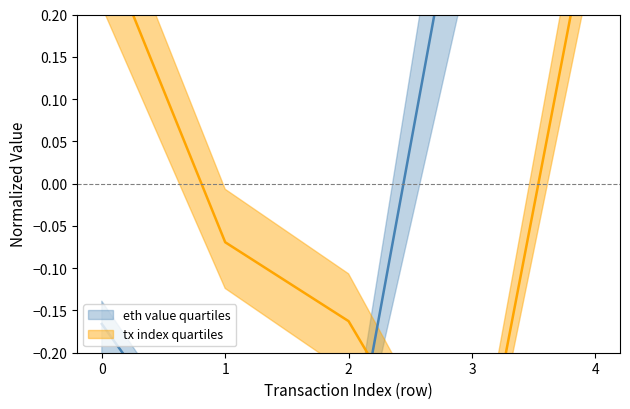

Which has a higher value, 4 or 1?

4